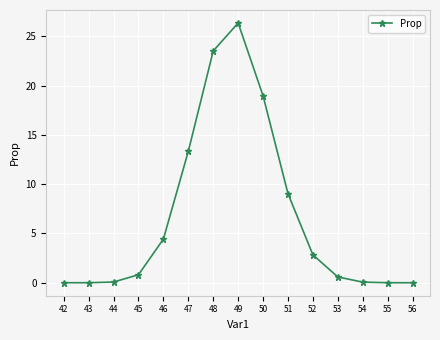

What is the maximum value shown in the chart?

26.3